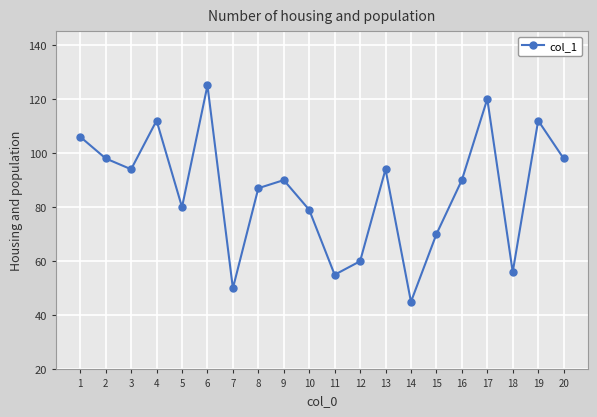

What is the sum of the values at 6 and 11?

180